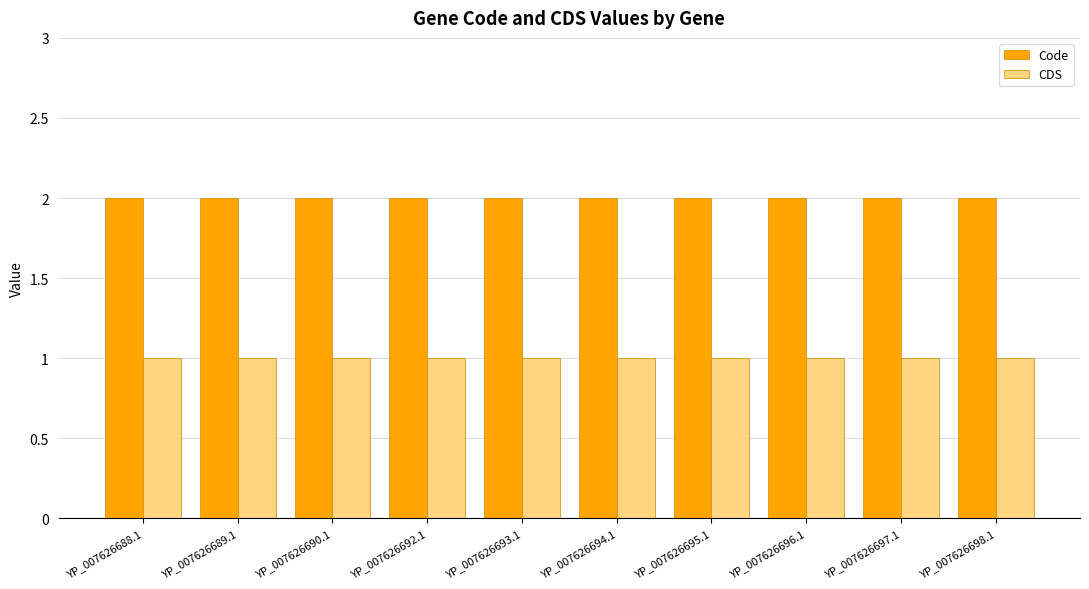

Reading left to right, what are all the values shown in this chart?

Code: YP_007626688.1=2	YP_007626689.1=2	YP_007626690.1=2	YP_007626692.1=2	YP_007626693.1=2	YP_007626694.1=2	YP_007626695.1=2	YP_007626696.1=2	YP_007626697.1=2	YP_007626698.1=2
CDS: YP_007626688.1=1	YP_007626689.1=1	YP_007626690.1=1	YP_007626692.1=1	YP_007626693.1=1	YP_007626694.1=1	YP_007626695.1=1	YP_007626696.1=1	YP_007626697.1=1	YP_007626698.1=1